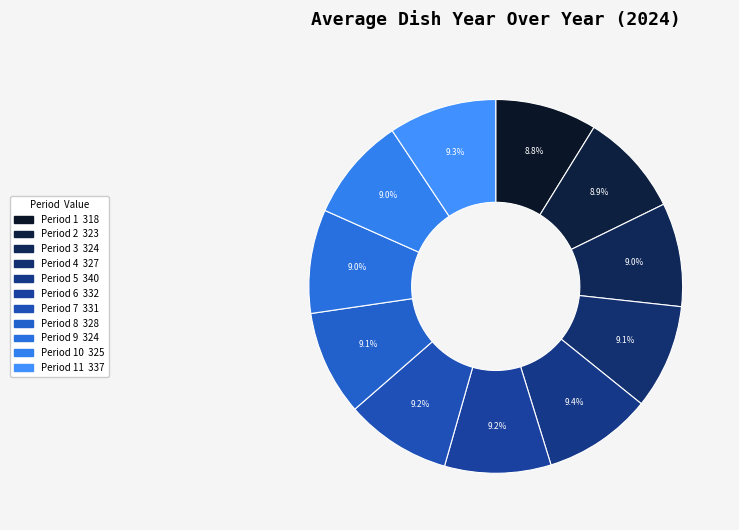

How many slices are in this pie chart?

11